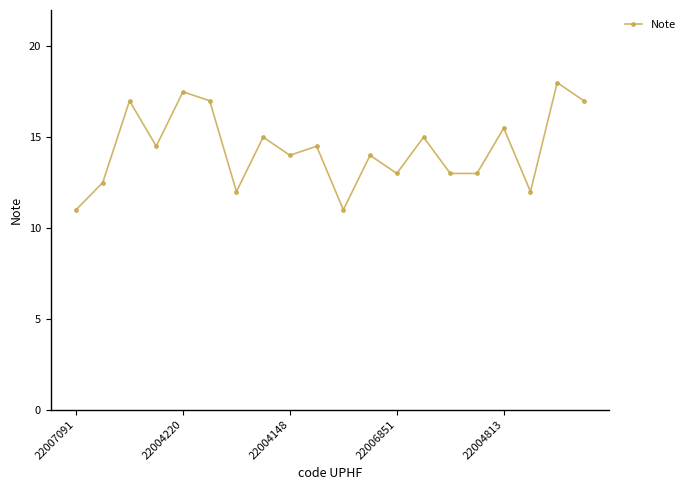

What is the difference between the maximum and minimum values?

7.0